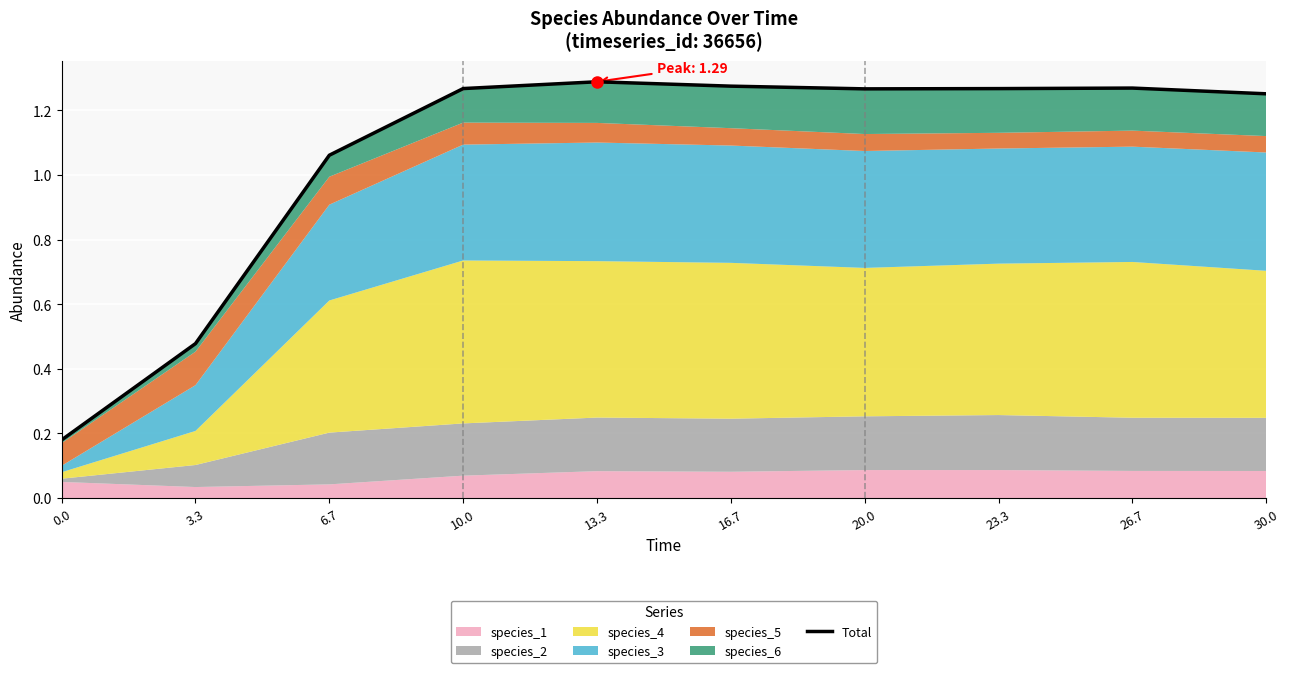

How many lines are shown in the chart?

1